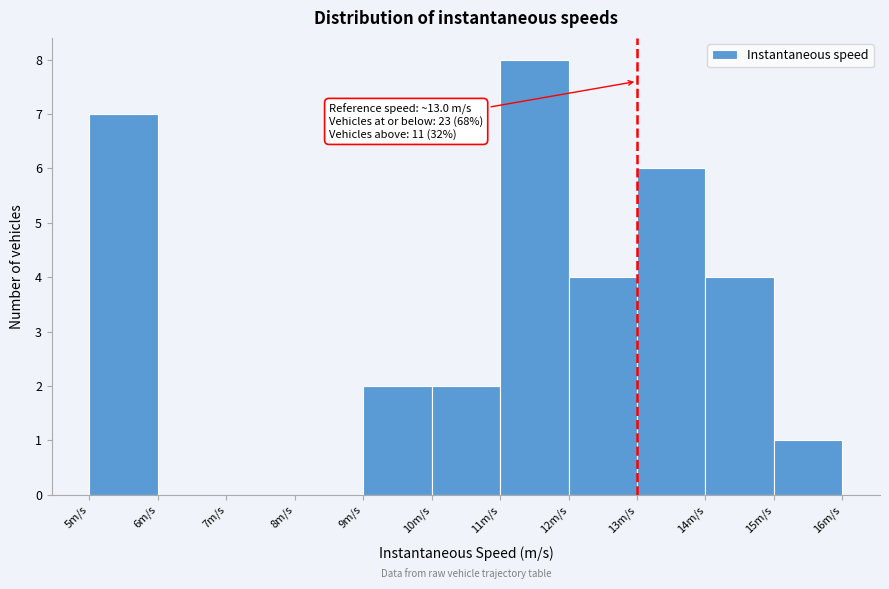

Over which range of the x-axis is the bar tallest?

11 to 12